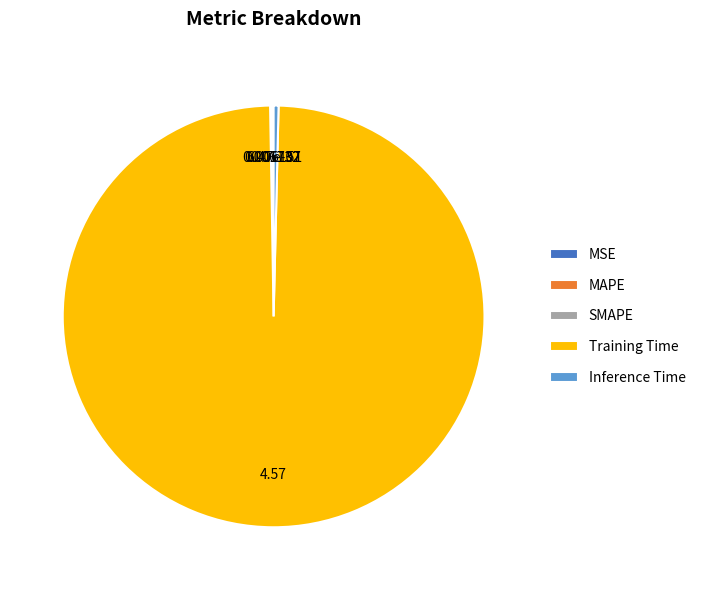

Does any single category account for the majority?

Yes